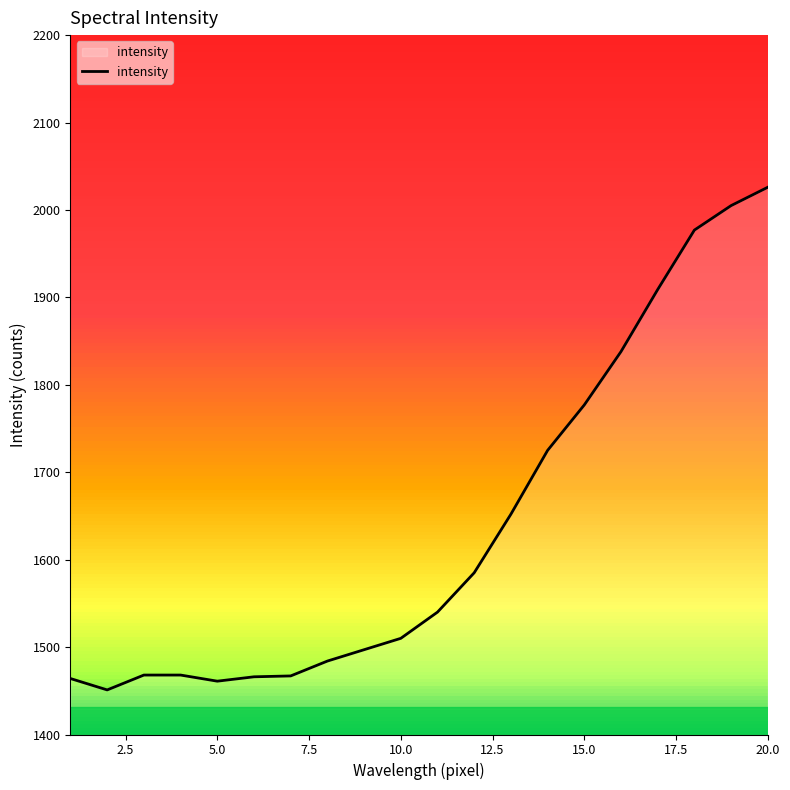

What is the minimum value shown in the chart?

1451